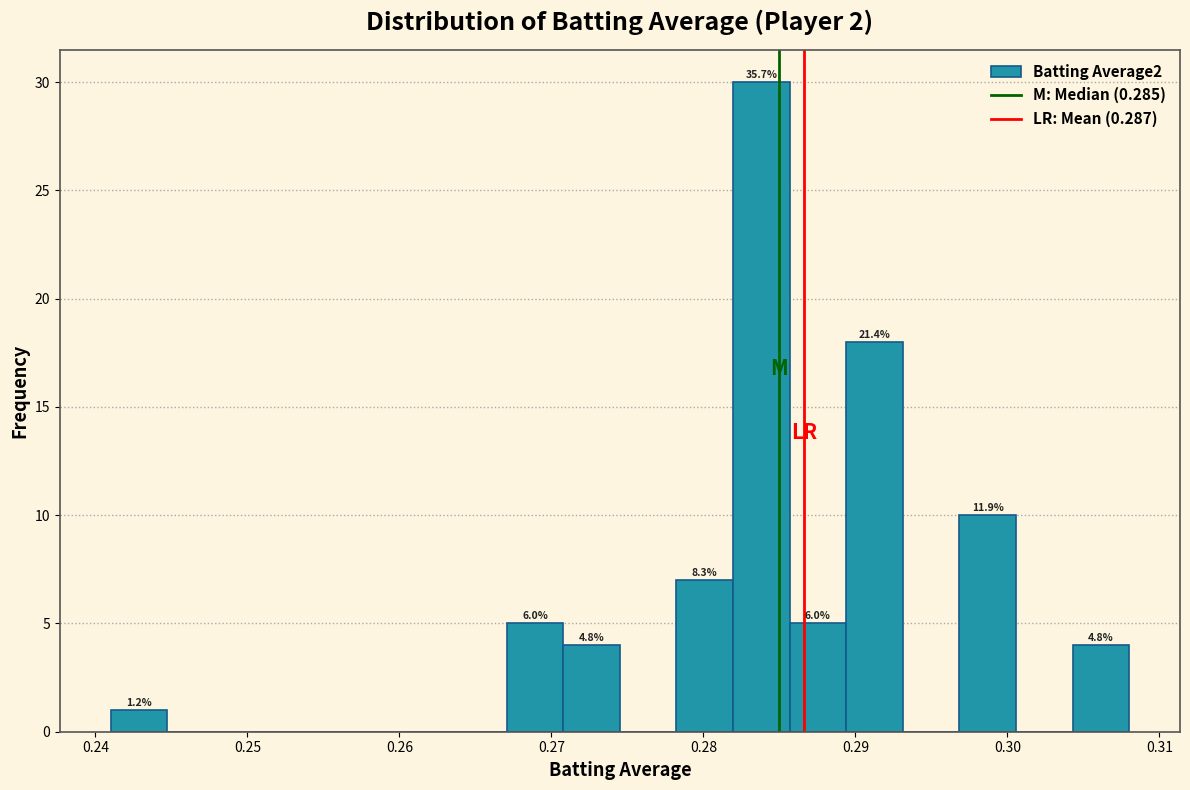

Read against the x-axis, roughly where is the centre of the tallest bar?

0.284